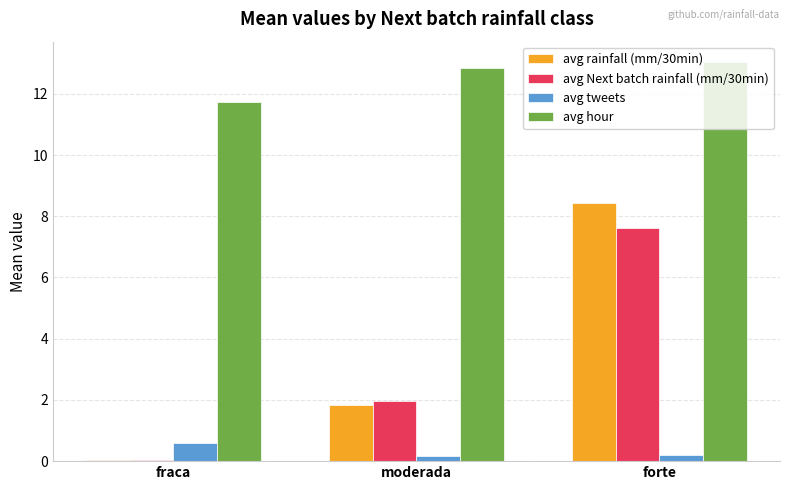

Between moderada and forte, which series saw the biggest shift?

avg rainfall (mm/30min)